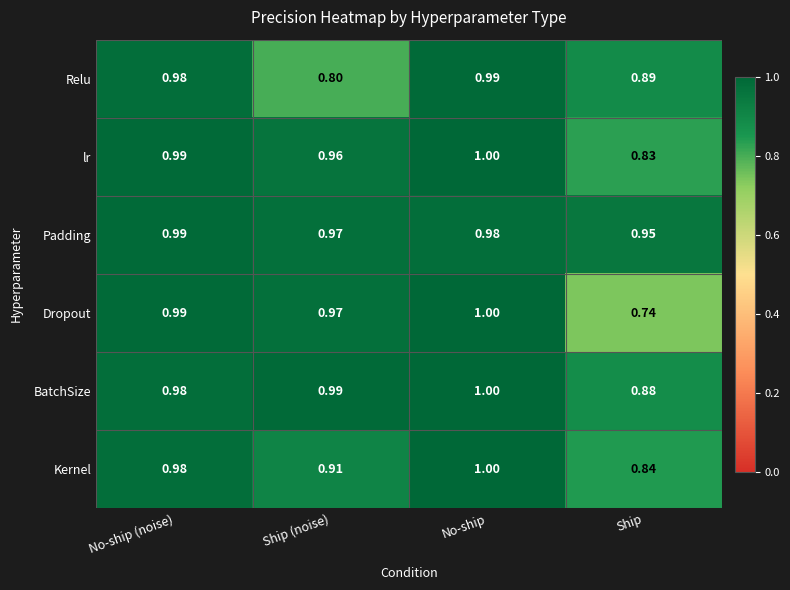

Which series changed the most between Ship (noise) and No-ship?

Relu